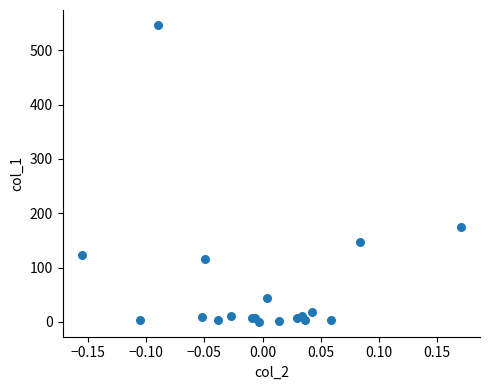

What Y value in the scatter plot is closest to 273?

174.3